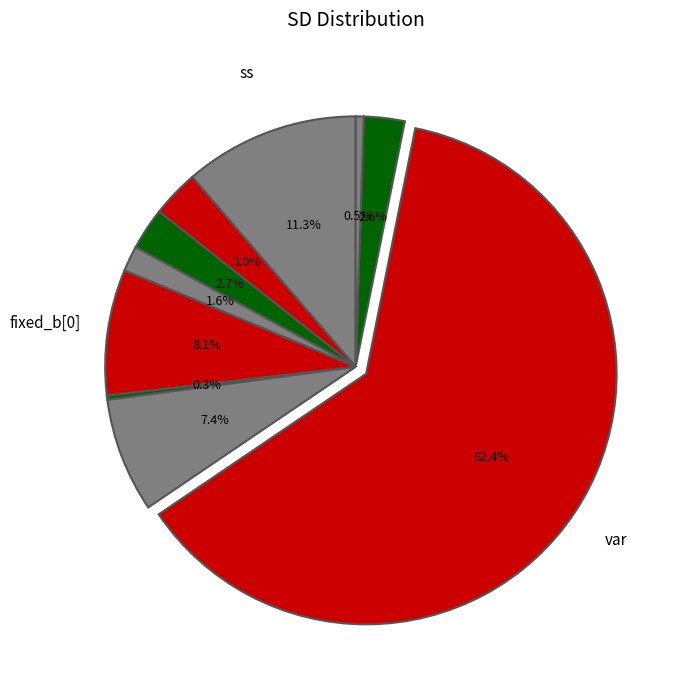

How many segments does this pie chart have?

10